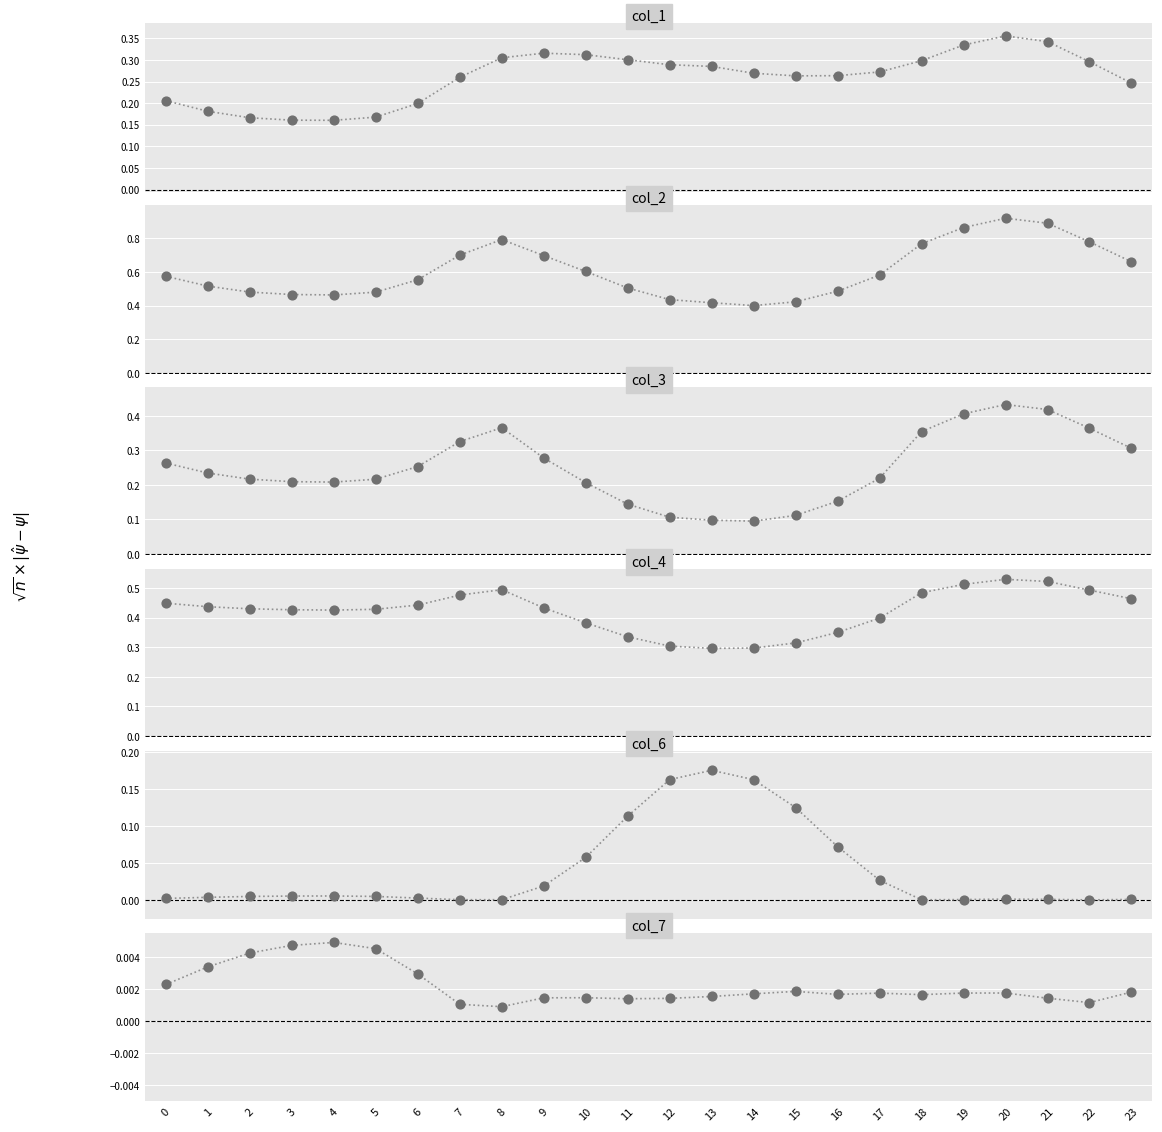

Which series has the widest spread of Y values?

col_2